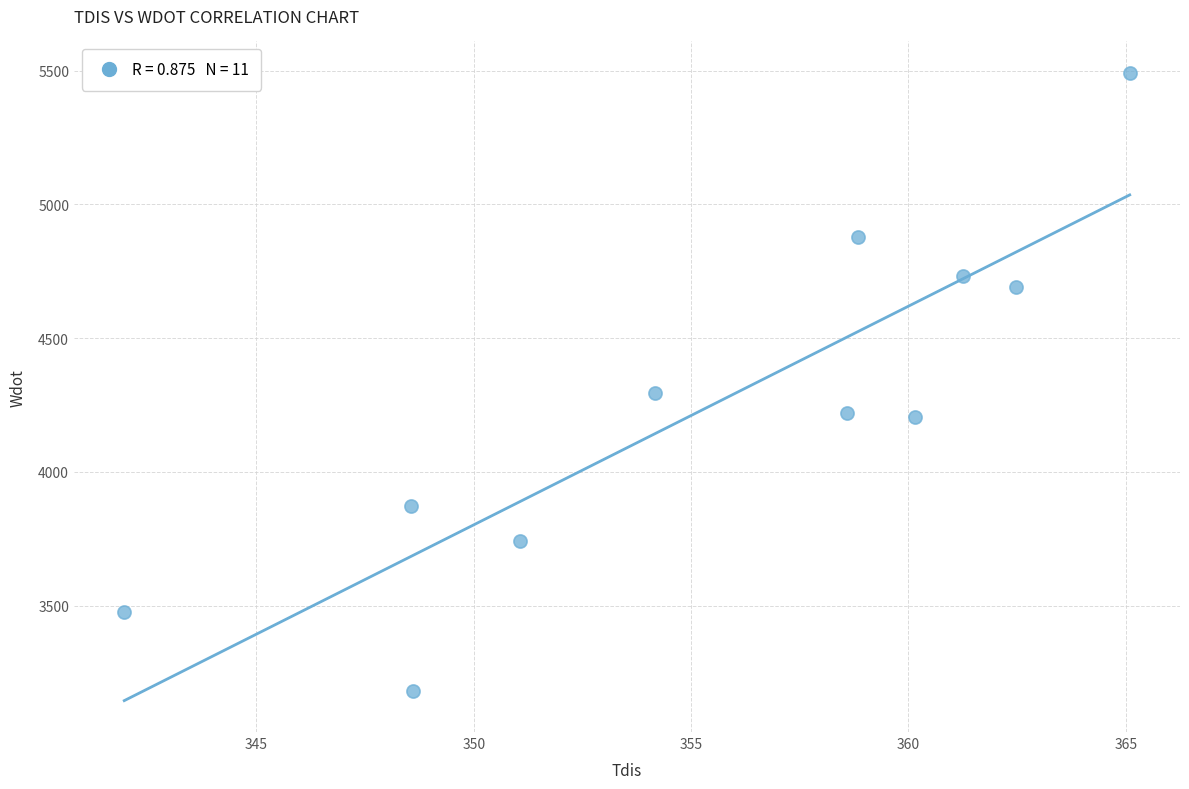

What is the average Y value?

4253.2